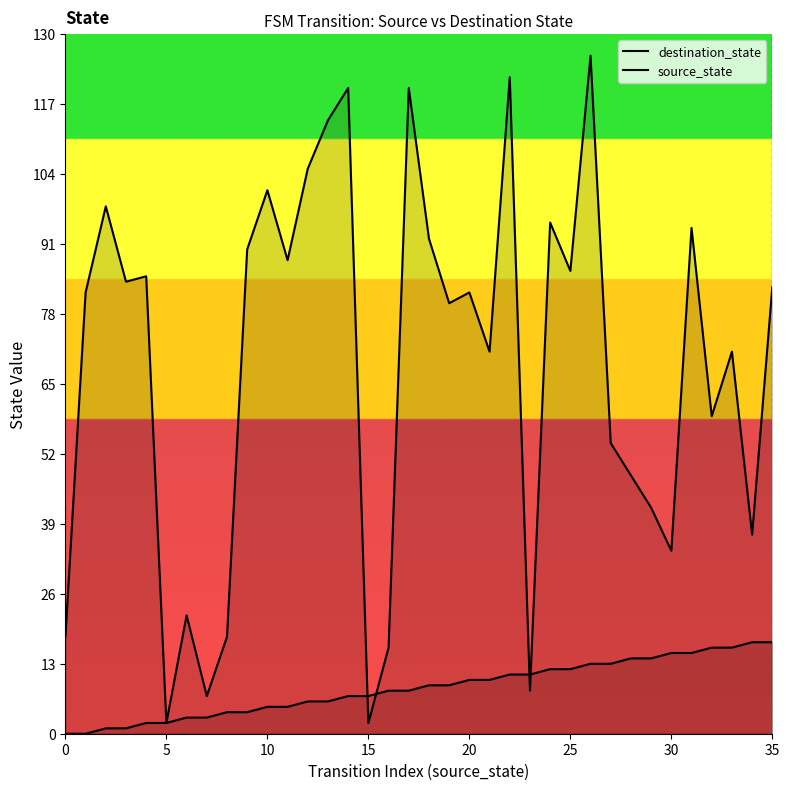

Reading left to right, extract all data points from this chart.

source_state: 0	0	1	1	2	2	3	3	4	4	5	5	6	6	7	7	8	8	9	9	10	10	11	11	12	12	13	13	14	14	15	15	16	16	17	17
destination_state: 18	82	98	84	85	2	22	7	18	90	101	88	105	114	120	2	16	120	92	80	82	71	122	8	95	86	126	54	48	42	34	94	59	71	37	83